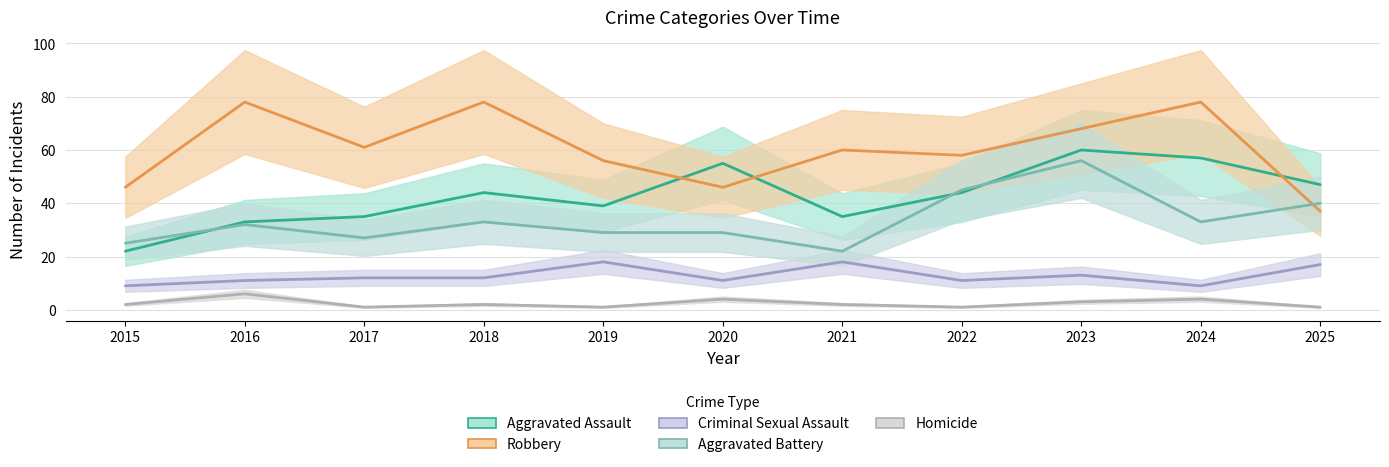

The value of Robbery at 2023 is 68. True or false?

True